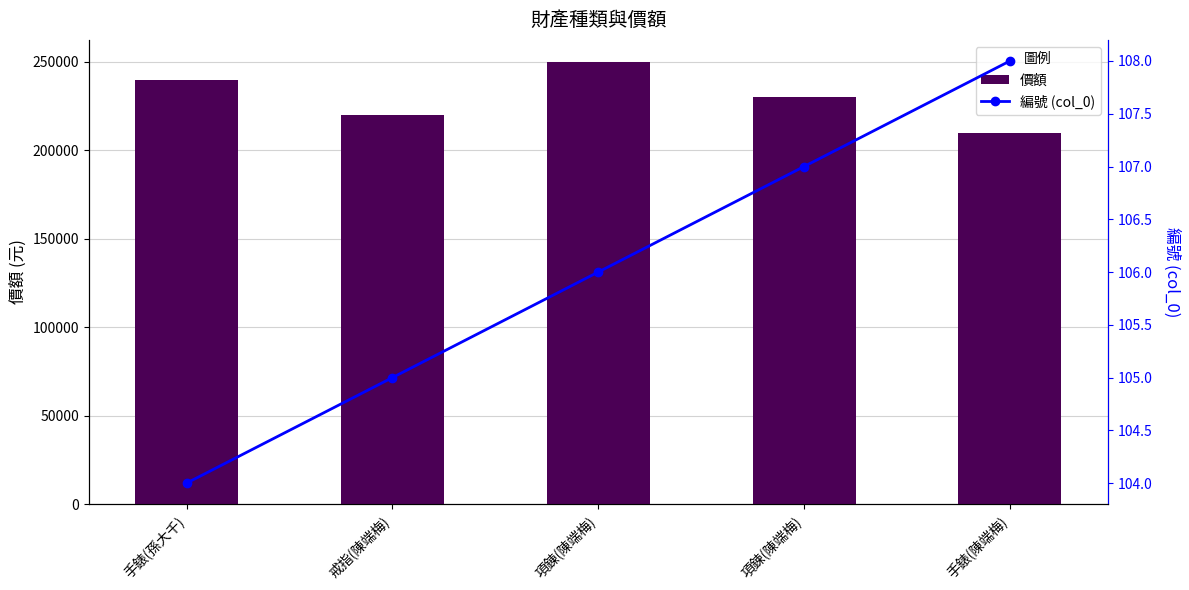

What is the difference between the 編號 (col_0) values at 項鍊(陳端梅) and 項錬(陳端梅)?

1